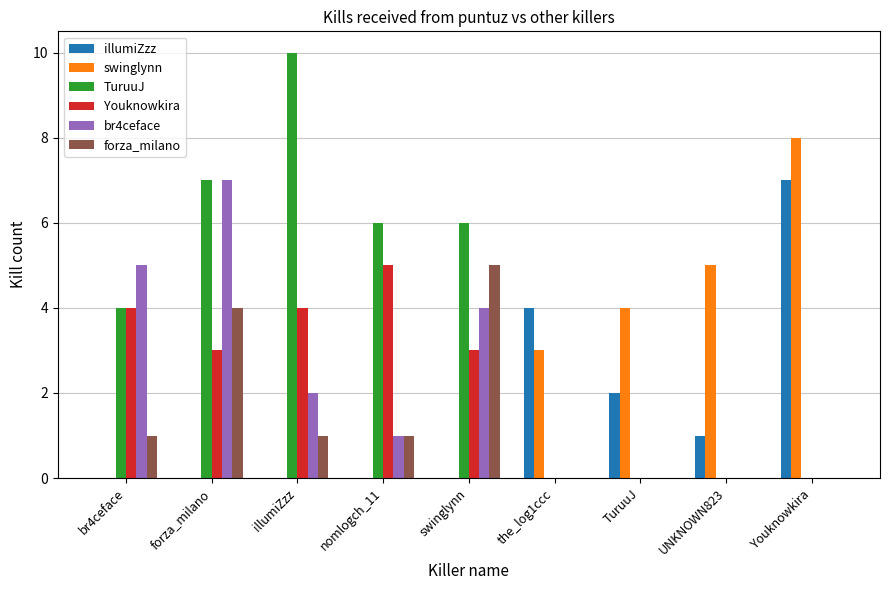

How many groups of bars are there?

9